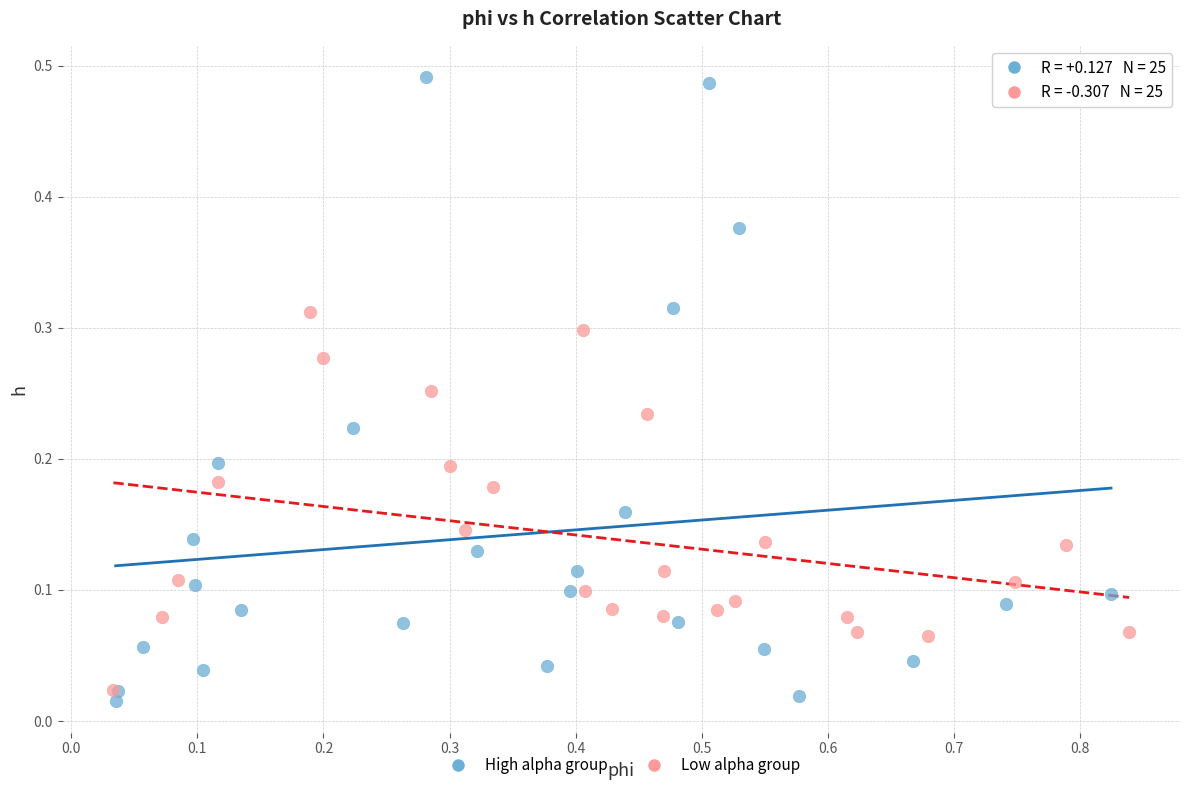

Which series reaches the maximum Y coordinate?

High alpha group